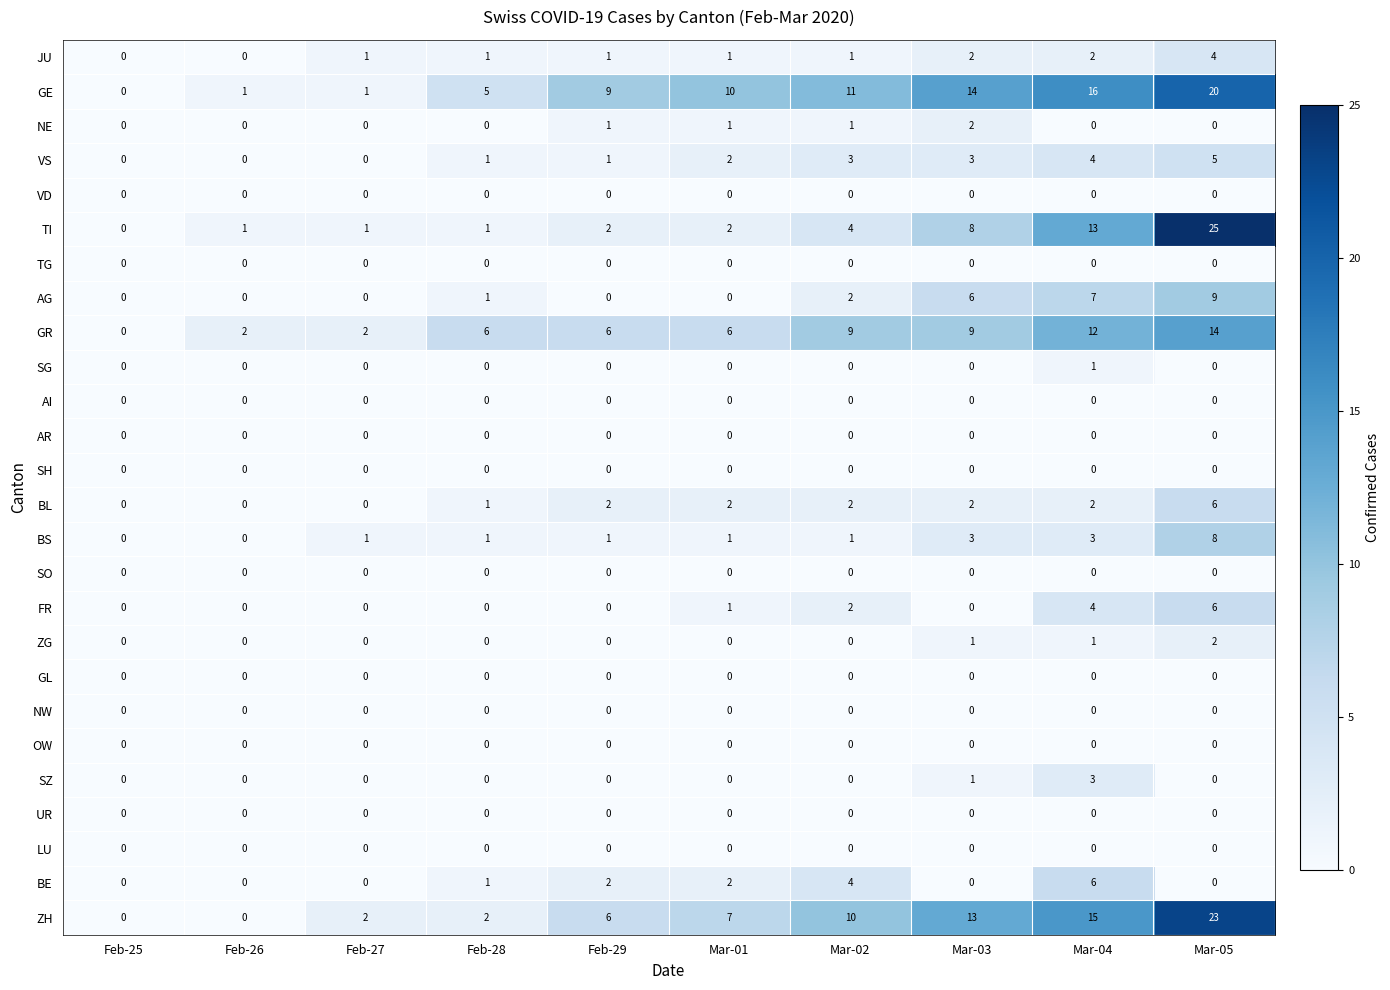

How many series are shown in this chart?

26